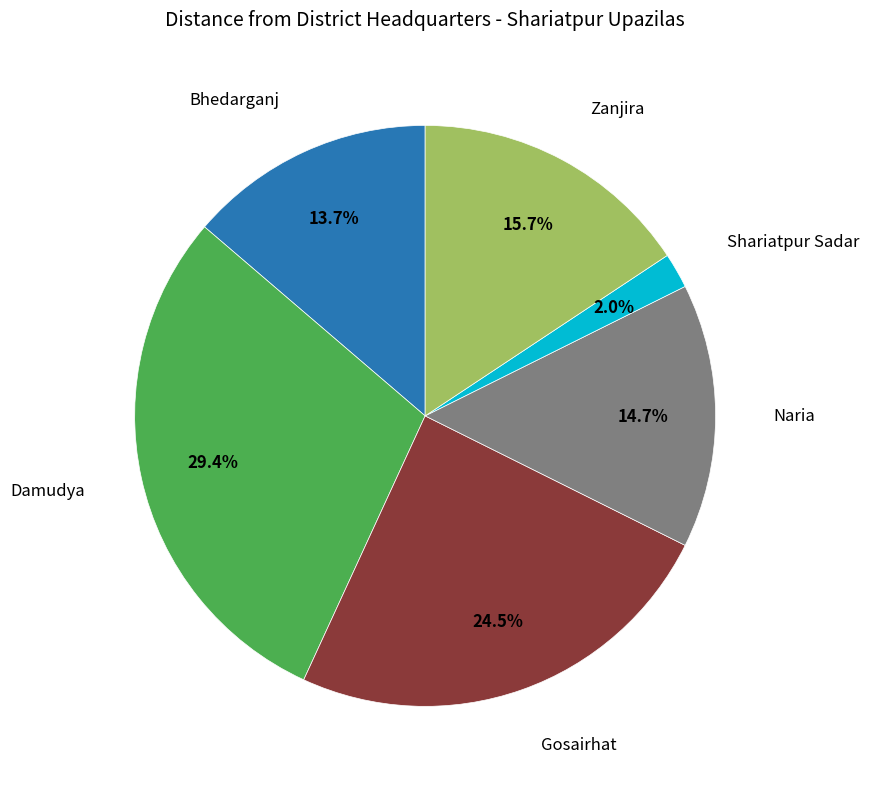

Is there a majority slice in this chart?

No